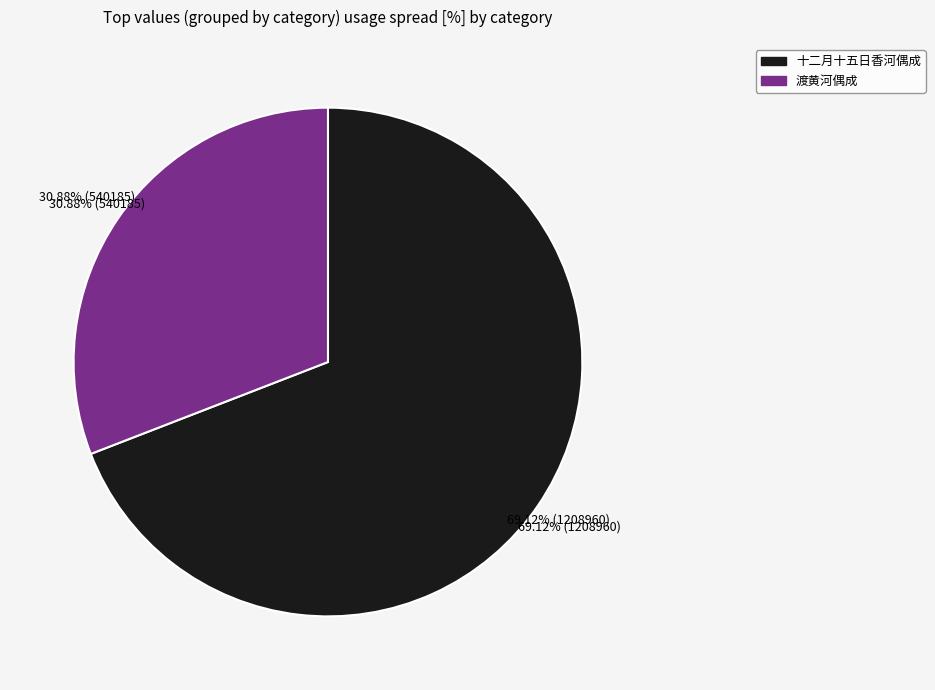

Which has a higher value, 渡黄河偶成 or 十二月十五日香河偶成?

十二月十五日香河偶成